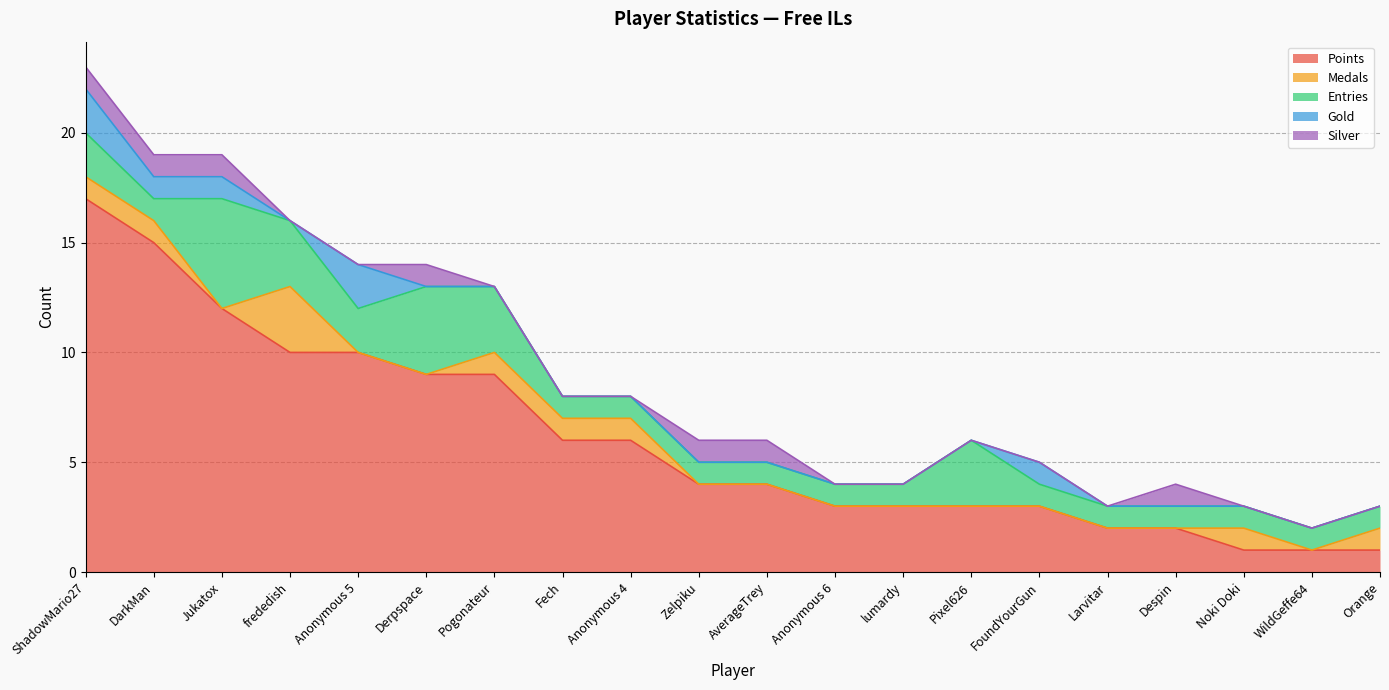

True or false: Gold has a value of 0 at Pixel626.

True